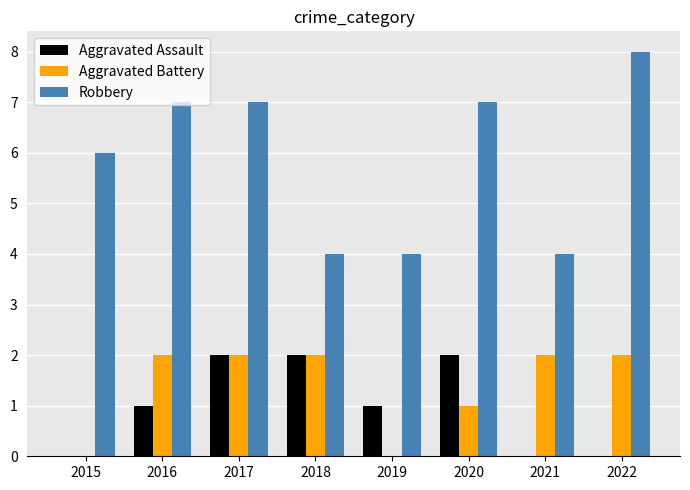

What is the sum of all Aggravated Battery values?

11